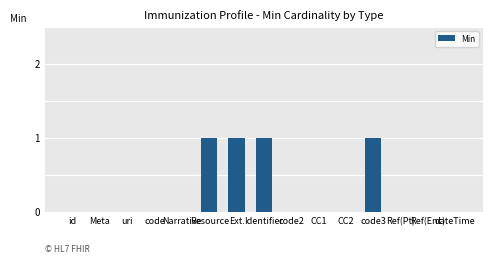

Read the value at Ext..

1